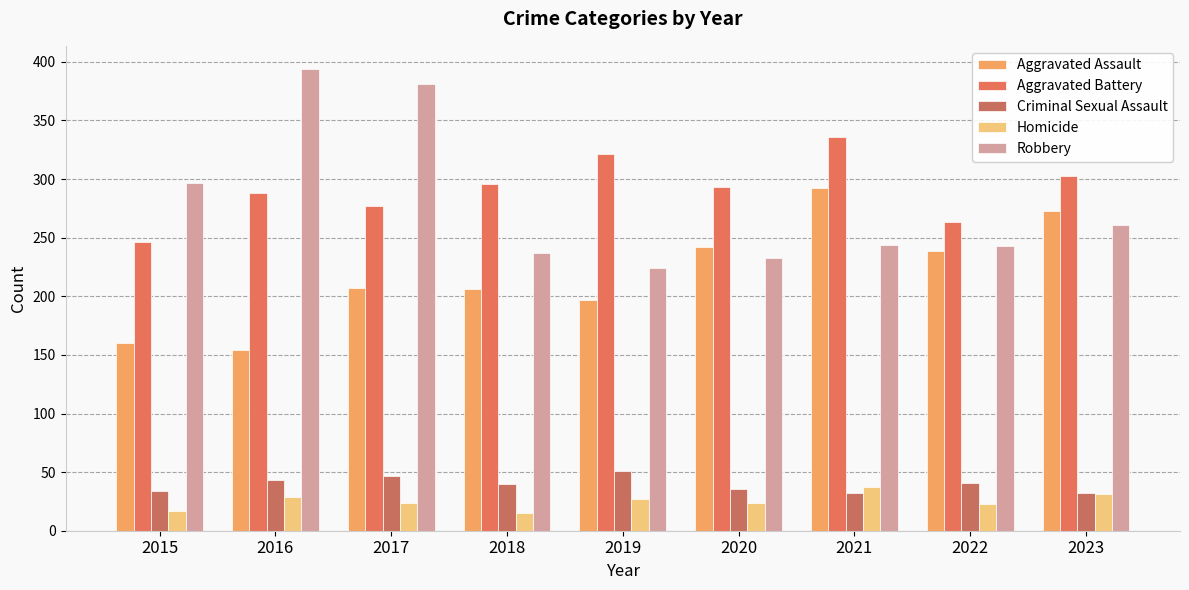

True or false: Criminal Sexual Assault has a value of 10 at 2021.

False